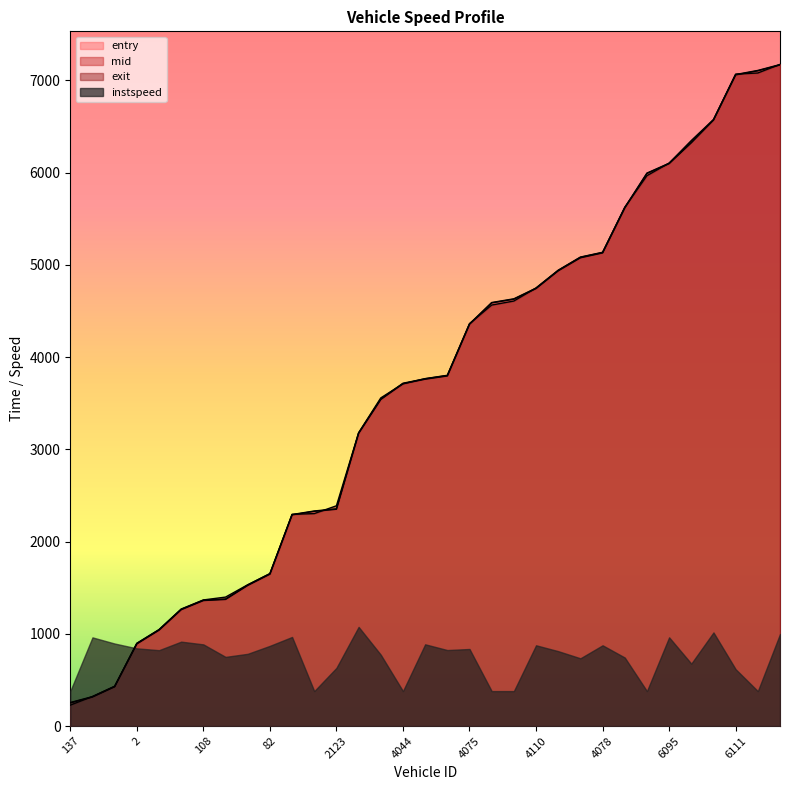

Which series has the widest spread of values?

exit